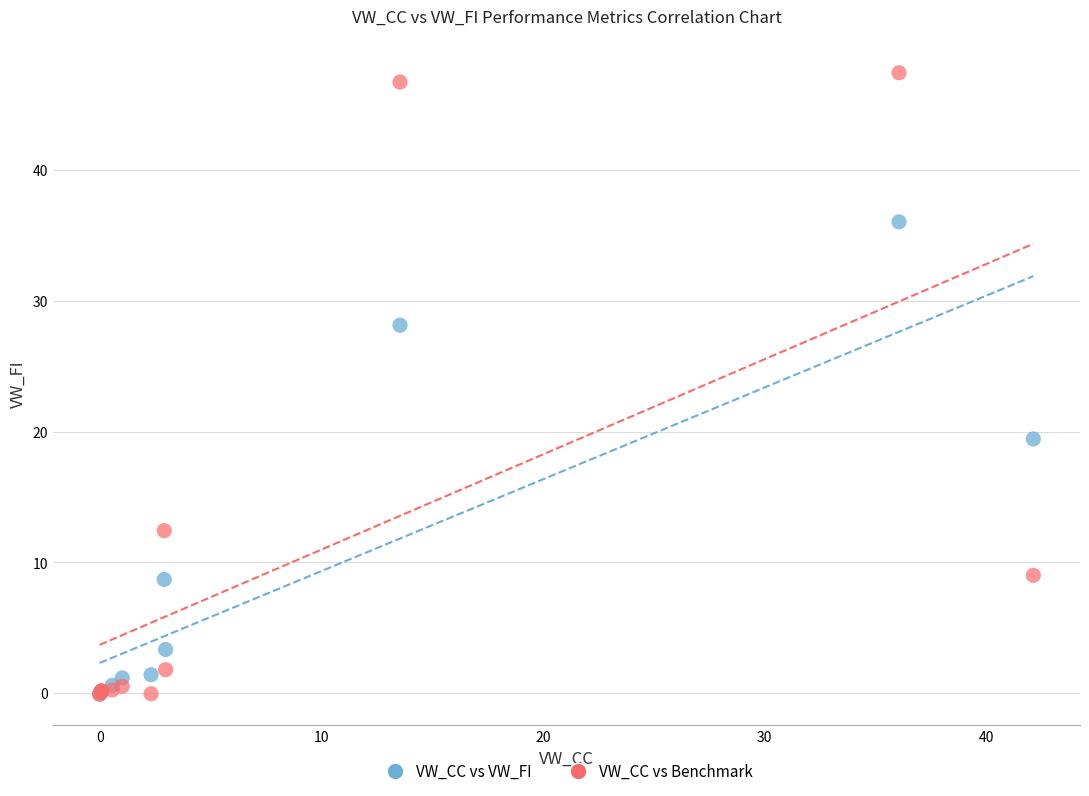

In the VW_CC vs VW_FI series, what Y value is closest to 17?

19.4